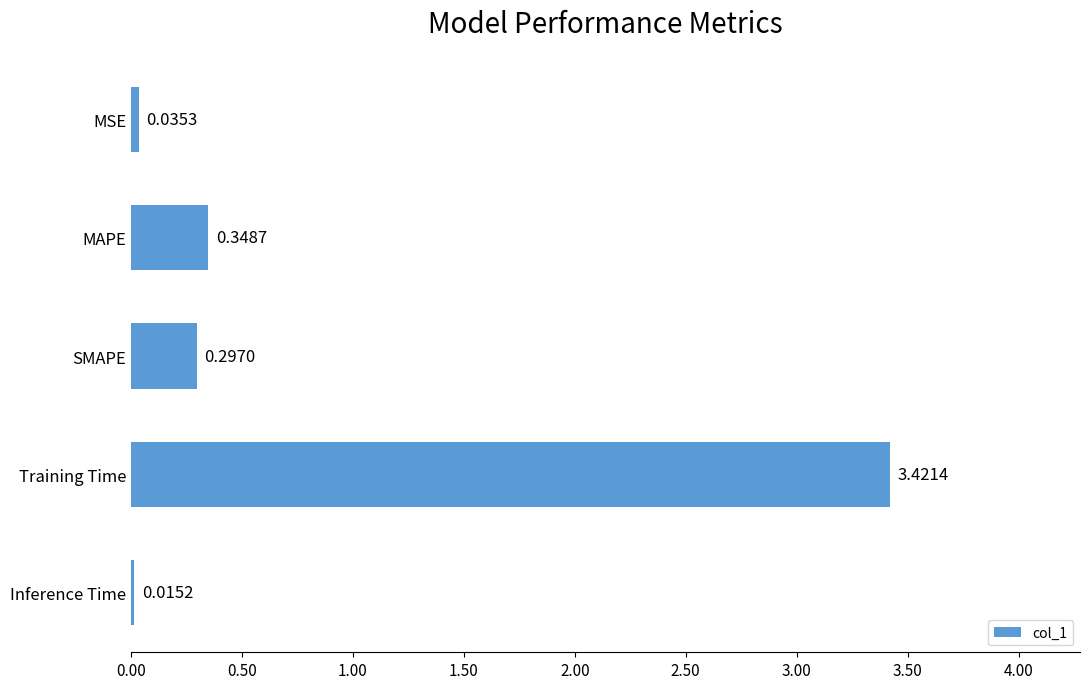

What is the label of the 4th bar from the bottom?

MAPE